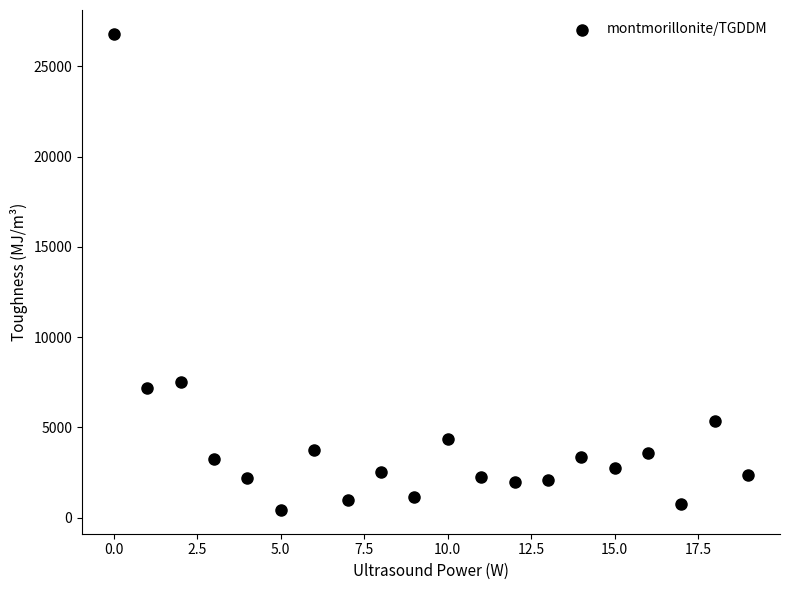

What Y value in the scatter plot is closest to 13612?

7496